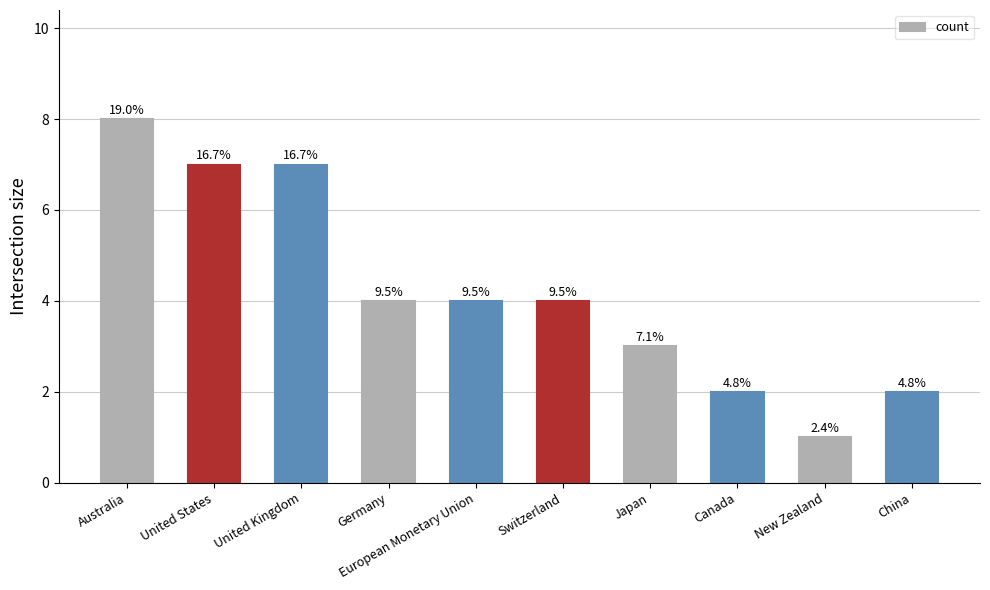

What is the difference between the maximum and minimum values?

7